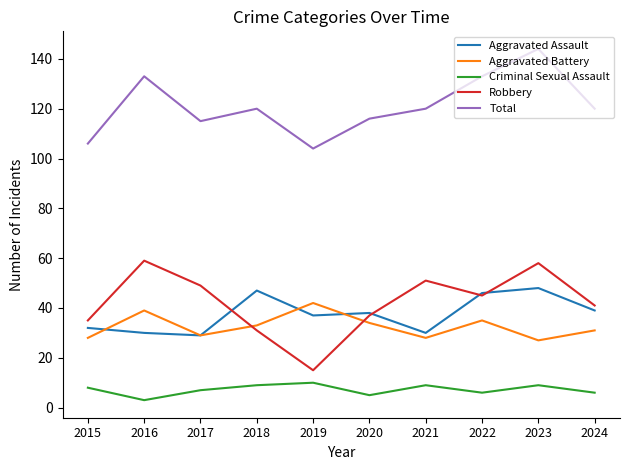

Which series has the largest total across all categories?

Total